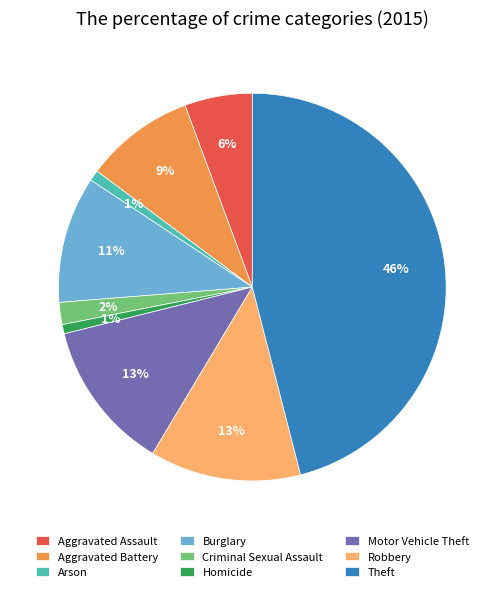

Which has a higher value, Aggravated Assault or Burglary?

Burglary